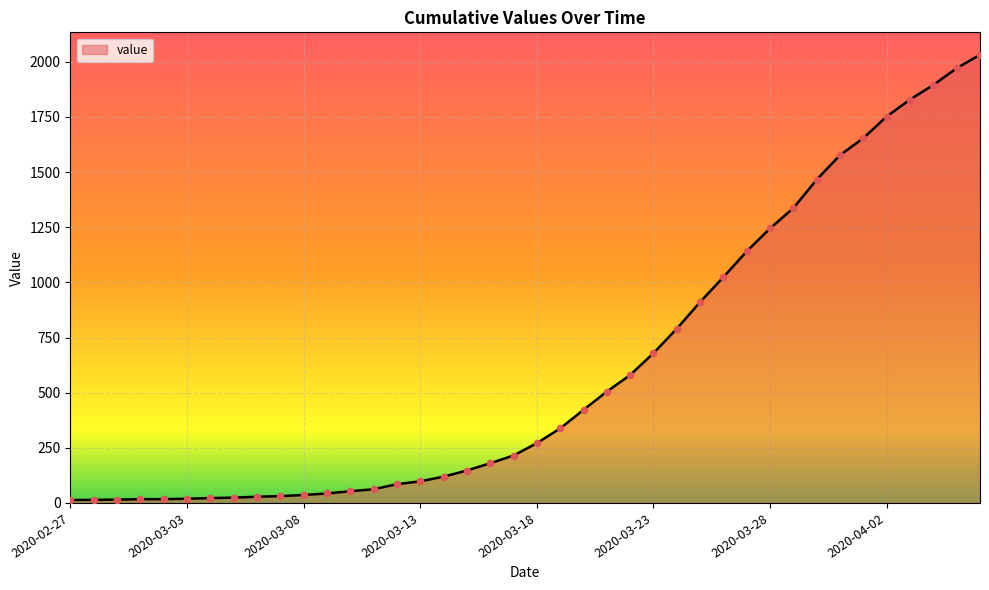

What is the maximum value shown in the chart?

2032